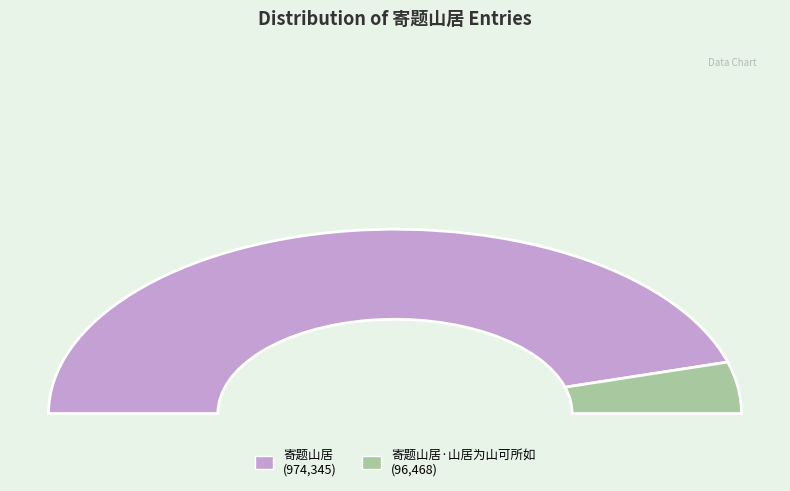

Between 寄题山居 and 寄题山居·山居为山可所如, which is larger?

寄题山居